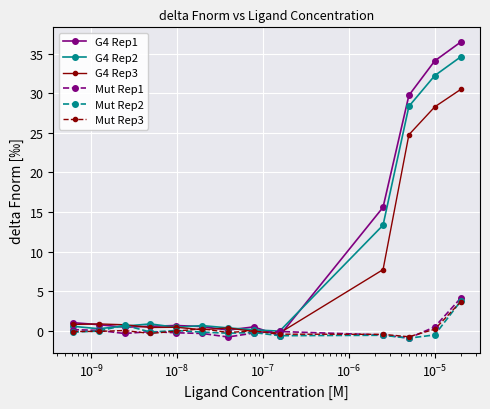

What is the highest value of the G4 Rep2 series?

34.6